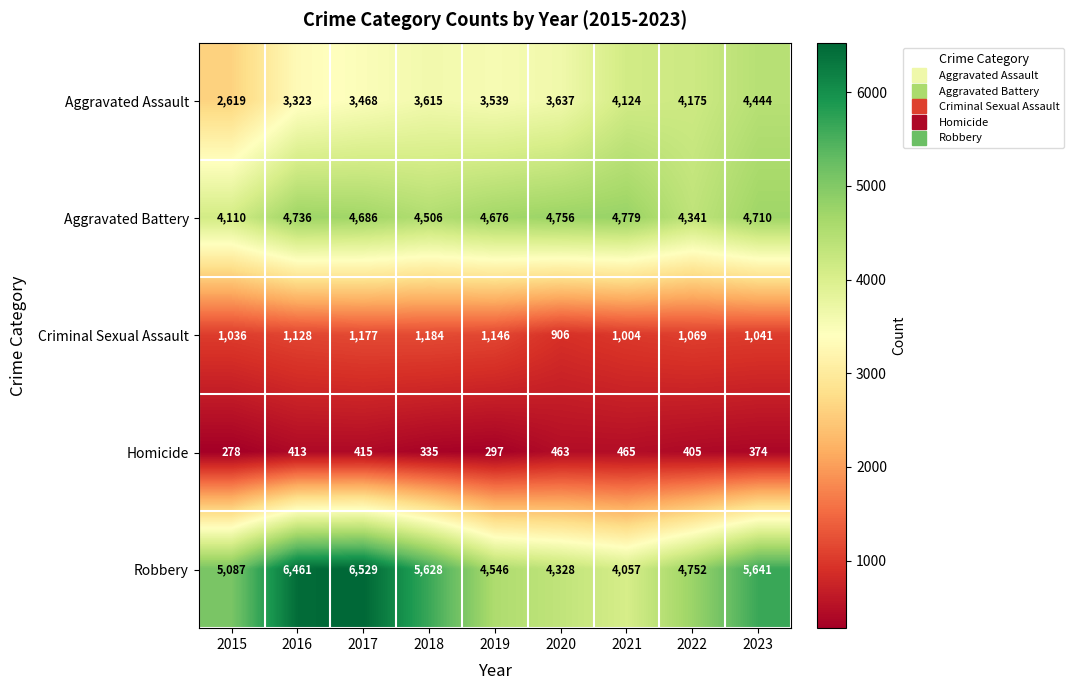

Count the number of categories in the chart.

9